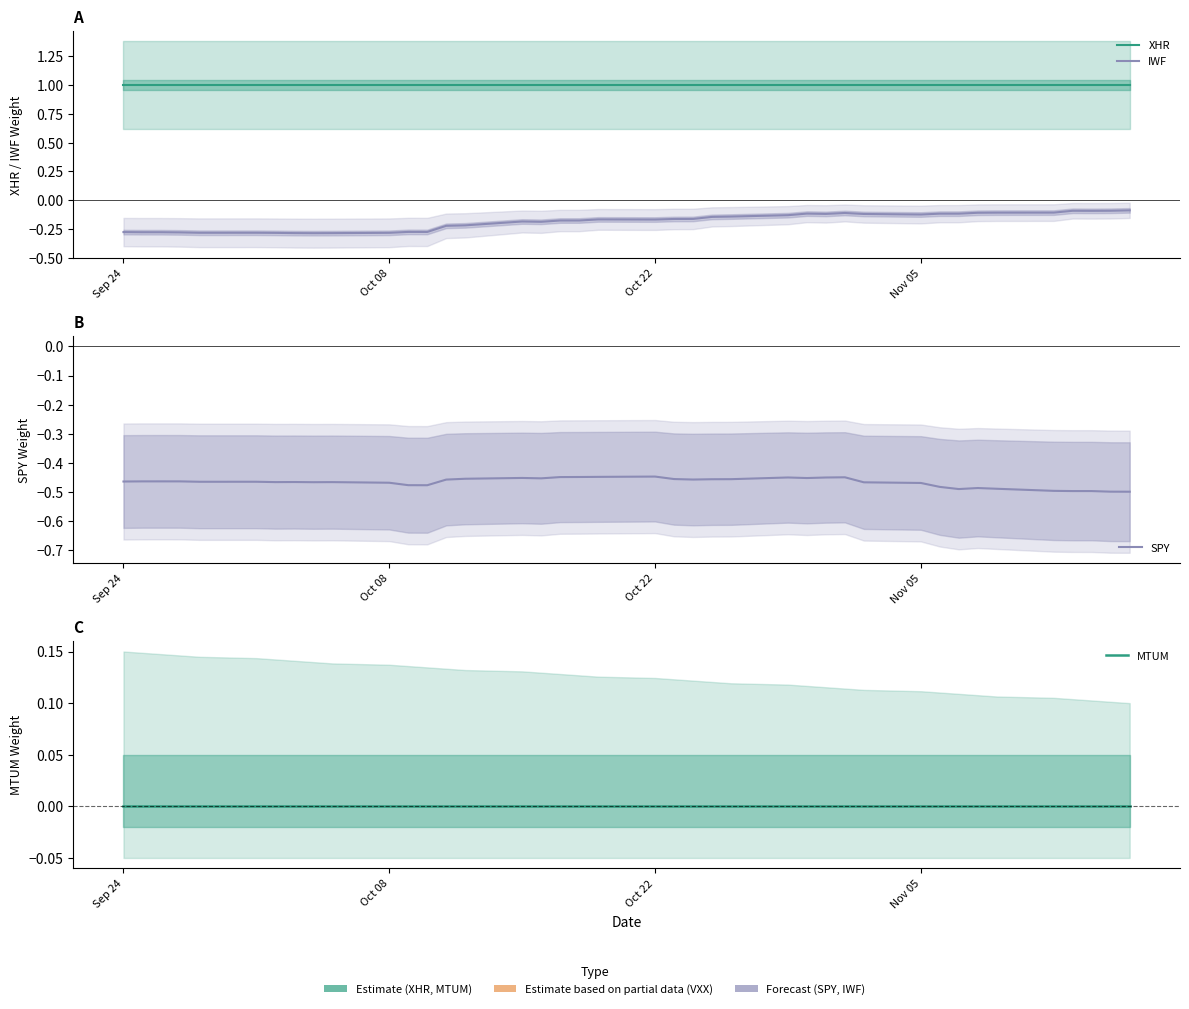

At how many categories does at least one series exceed 0?

40